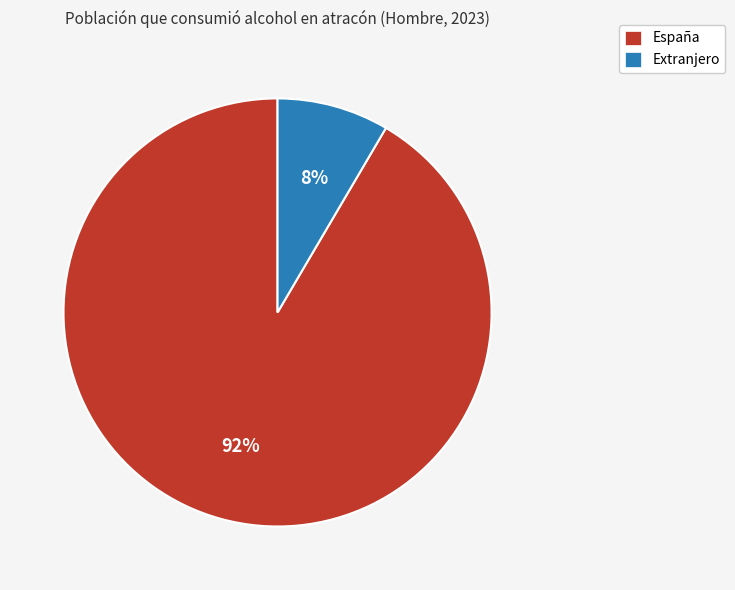

Which has a higher value, Extranjero or España?

España